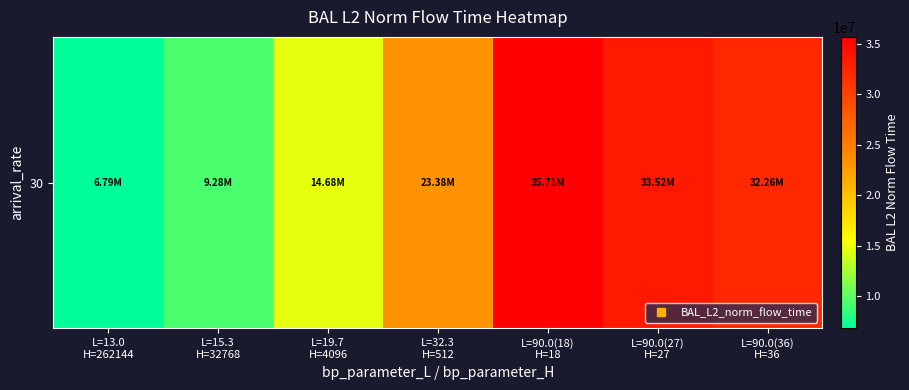

Approximately how many times larger is the value at L=32.3
H=512 compared to L=90.0(36)
H=36?

0.7